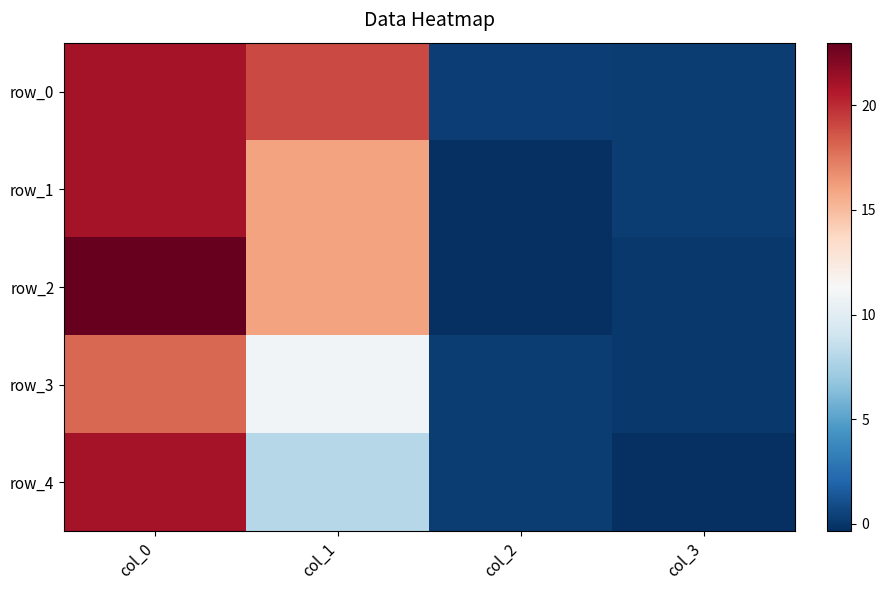

At which label does row_1 first exceed 16?

col_0